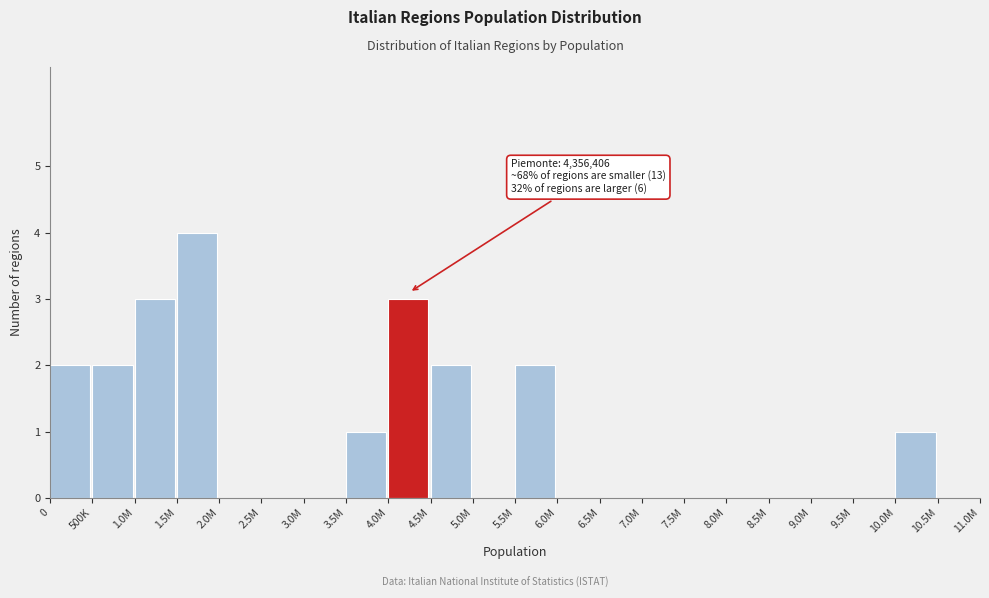

Reading left to right, list all the values displayed in this chart.

0=2	500K=2	1.0M=3	1.5M=4	2.0M=0	2.5M=0	3.0M=0	3.5M=1	4.0M=3	4.5M=2	5.0M=0	5.5M=2	6.0M=0	6.5M=0	7.0M=0	7.5M=0	8.0M=0	8.5M=0	9.0M=0	9.5M=0	10.0M=1	10.5M=0